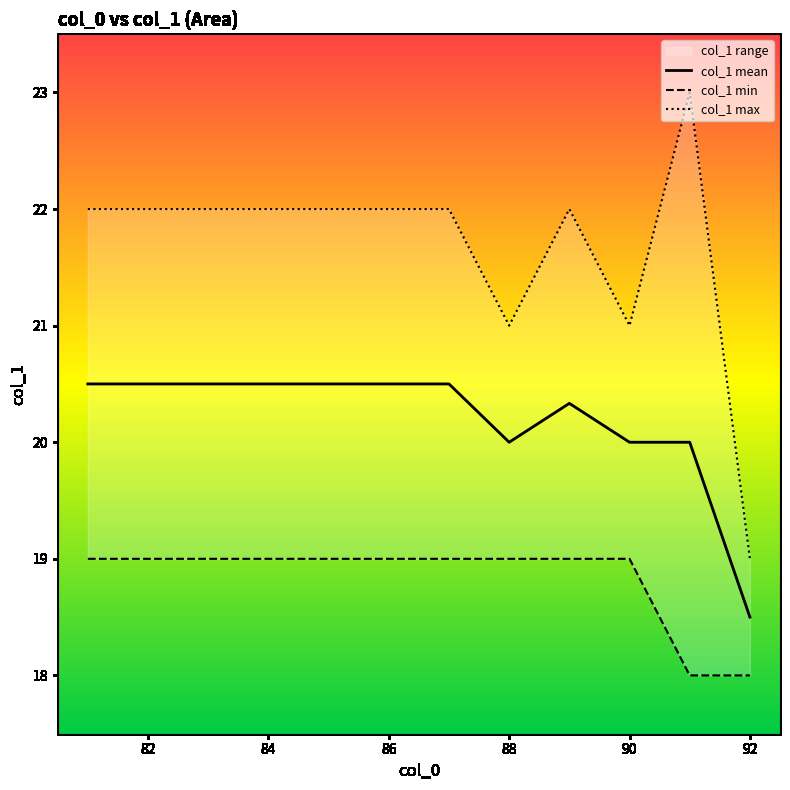

True or false: col_1 min and col_1 max intersect in this chart.

False